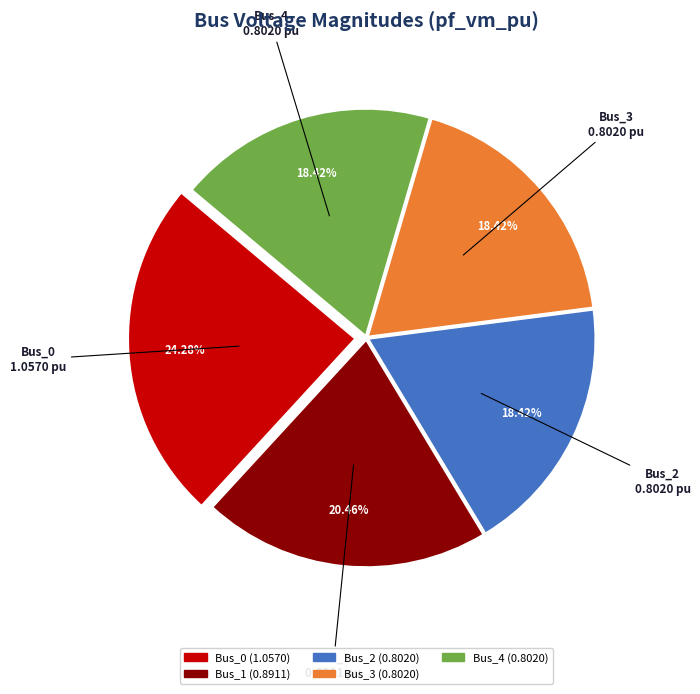

To the nearest percent, what is the combined percentage of Bus_1 and Bus_0?

45%